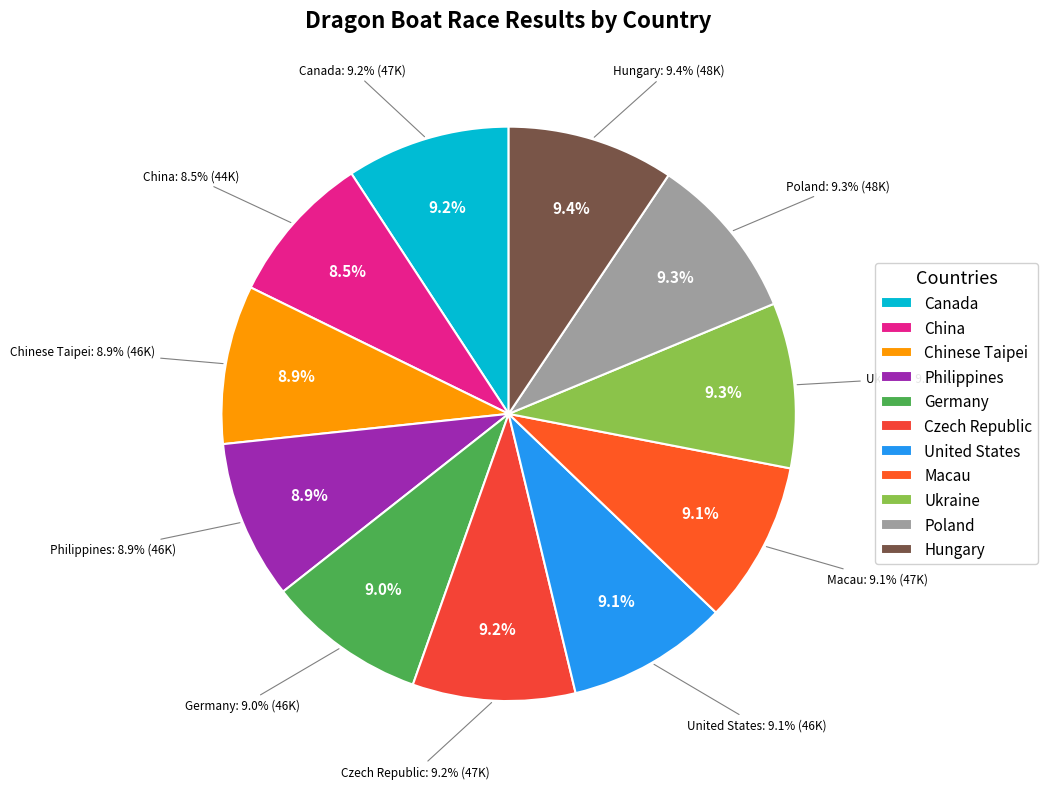

Which slice is the largest?

Hungary